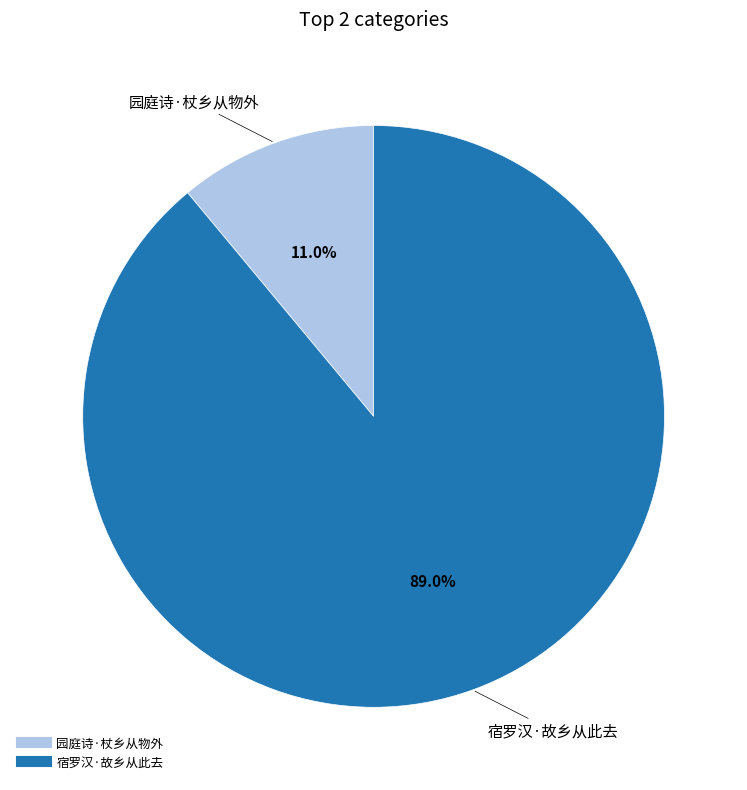

How many segments does this pie chart have?

2